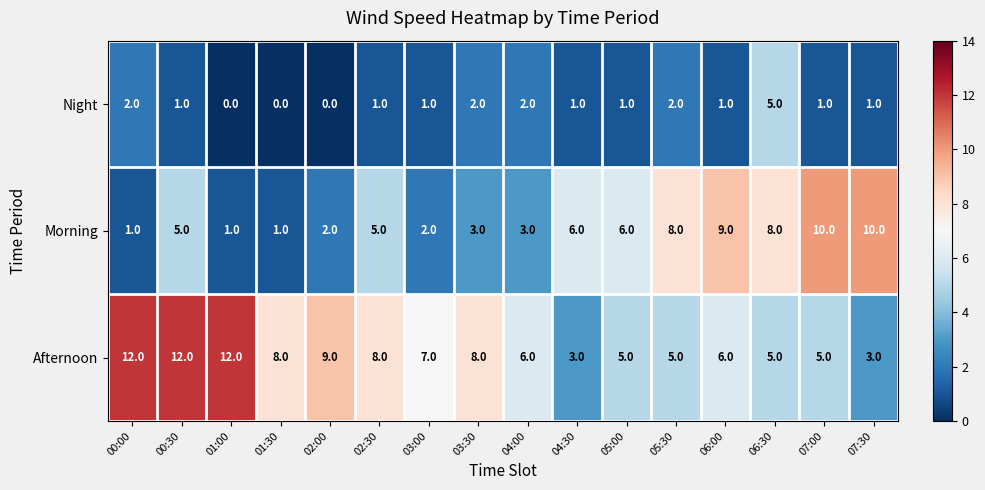

What is the sum of the Morning values at 00:30 and 06:00?

14